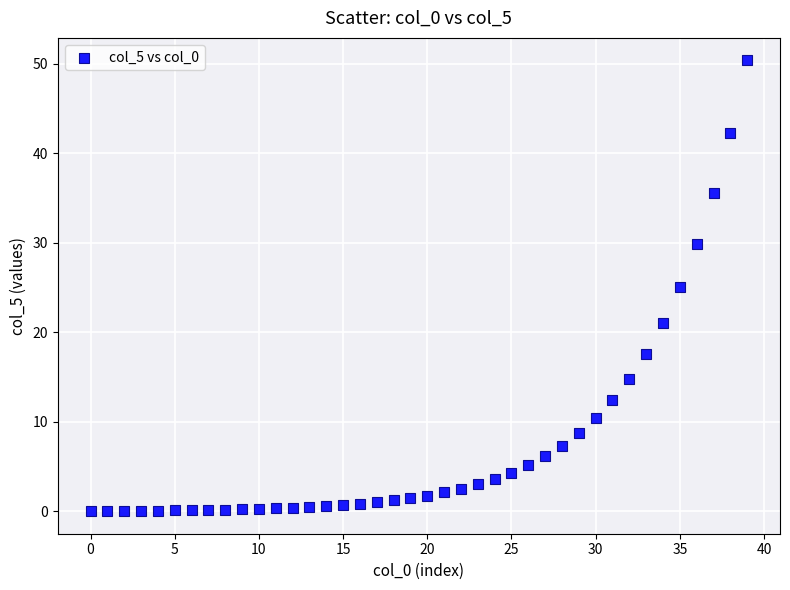

What is the range of Y values (max minus min)?

50.4